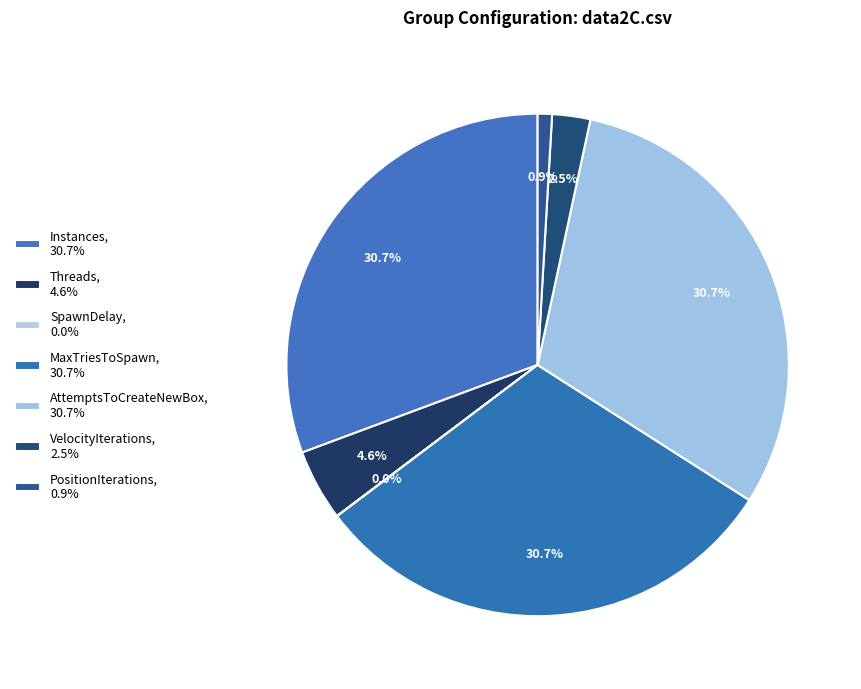

What percentage is the AttemptsToCreateNewBox slice, to the nearest percent?

31%